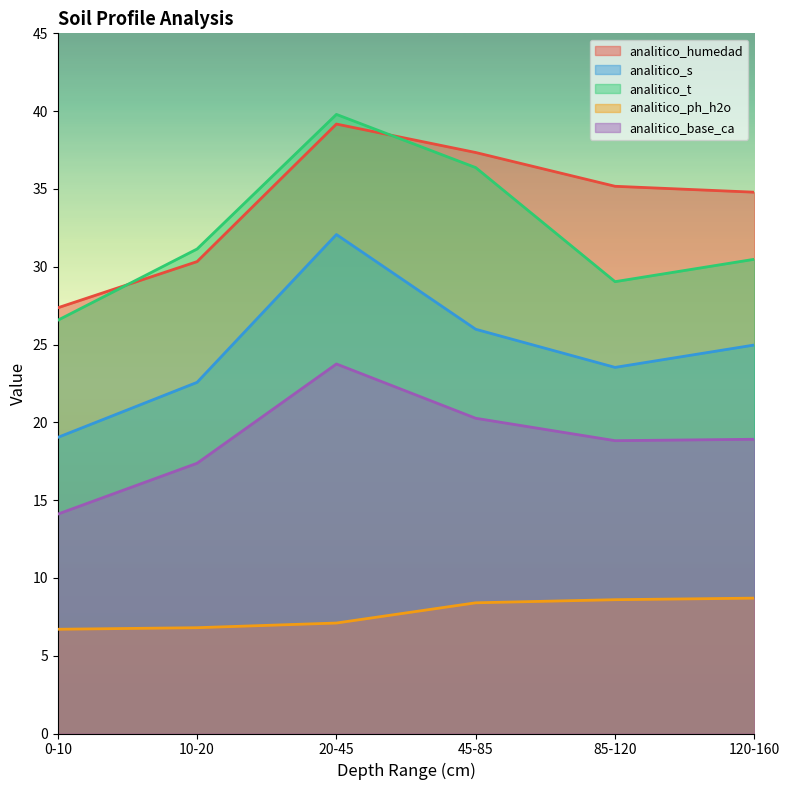

True or false: analitico_base_ca and analitico_t intersect in this chart.

False